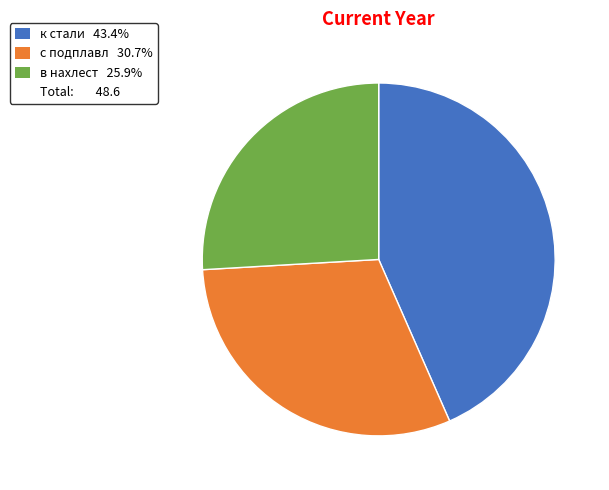

Is there any slice that represents more than half of the pie?

No